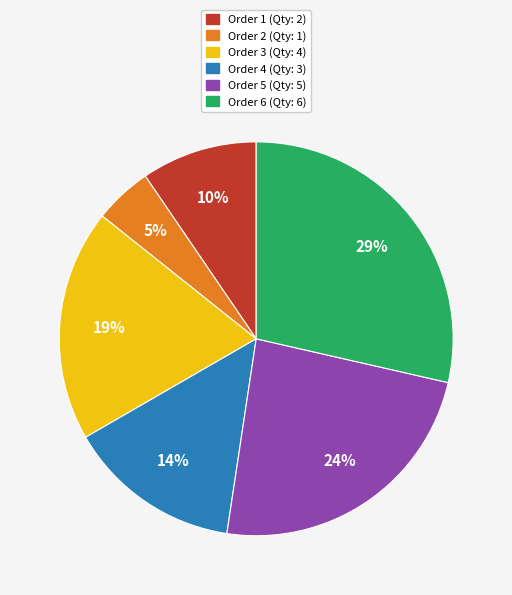

Does Order 6 account for over 50% of the chart?

No